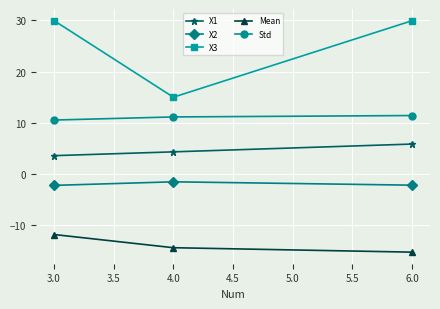

What is the minimum value for X1?

3.6